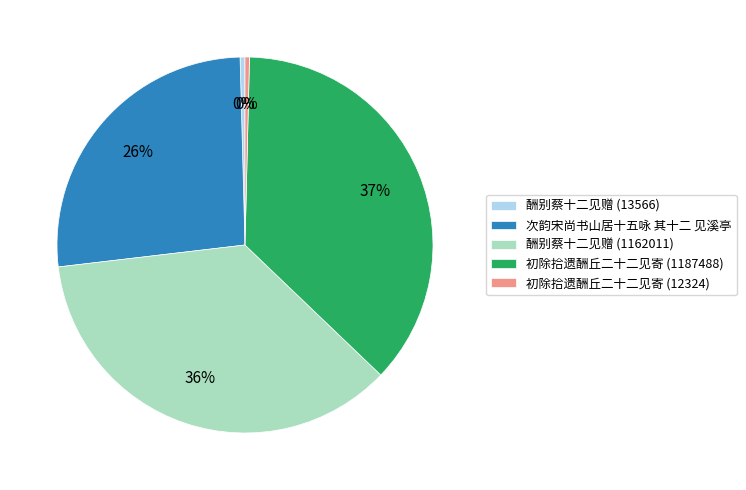

Count the number of slices in the pie.

5